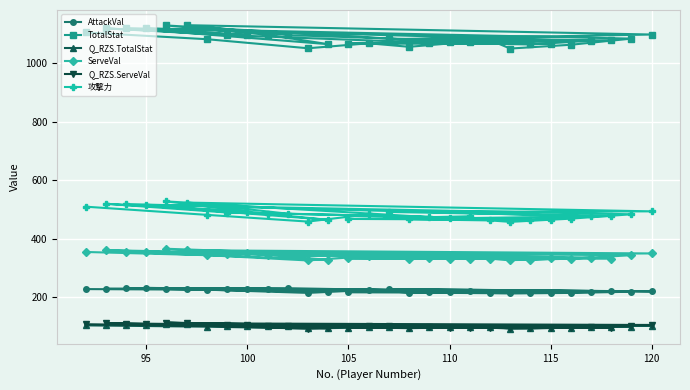

Reading right to left, what are all the values shown in this chart?

AttackVal: 223.0	217.0	215.0	231.0	230.0	220.0	228.0	221.0	218.0	230.0	228.0	218.0	231.0	218.0	216.0	219.0	229.0	229.0	228.0	232.0	219.0	215.0	213.0	214.0	216.0	225.0	215.0	226.0	228.0
TotalStat: 1073.0	1068.0	1067.0	1097.0	1131.0	1099.0	1083.0	1079.0	1073.0	1130.0	1098.0	1066.0	1121.0	1078.0	1065.0	1071.0	1097.0	1120.0	1097.0	1120.0	1085.0	1064.0	1051.0	1080.0	1057.0	1069.0	1052.0	1083.0	1106.0
Q_RZS.TotalStat: 97.5	96.5	96.3	102.2	108.8	102.5	99.4	98.6	97.5	108.6	102.3	96.1	106.8	98.4	95.9	97.1	102.2	106.7	102.2	106.7	99.8	95.7	93.2	98.8	94.3	96.7	93.3	99.4	103.9
ServeVal: 331.0	333.0	333.0	344.0	361.0	350.0	345.0	332.0	332.0	366.0	345.0	328.0	355.0	336.0	329.0	335.0	348.0	361.0	352.0	355.0	344.0	332.0	327.0	332.0	331.0	341.0	326.0	344.0	355.0
Q_RZS.ServeVal: 95.3	96.4	96.4	102.1	110.9	105.2	102.6	95.8	95.8	113.5	102.6	93.8	107.8	97.9	94.3	97.4	104.2	110.9	106.2	107.8	102.1	95.8	93.3	95.8	95.3	100.5	92.7	102.1	107.8
攻撃力: 477.0	468.0	465.0	486.0	524.0	494.0	492.0	478.0	470.0	528.0	485.0	465.0	519.0	477.0	464.0	475.0	490.0	520.0	492.0	516.0	484.0	469.0	458.0	463.0	467.0	484.0	459.0	482.0	510.0